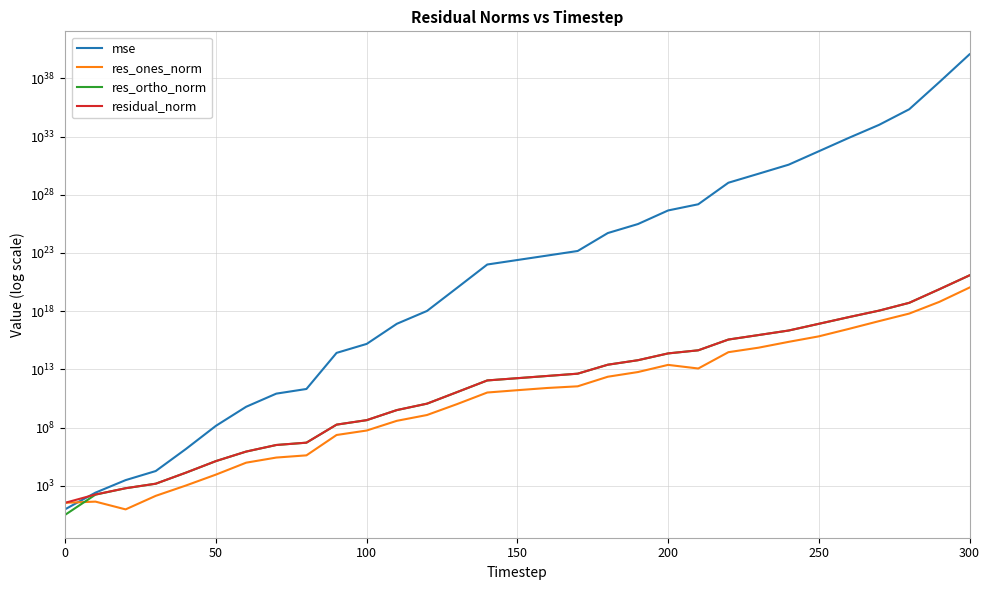

True or false: res_ones_norm and mse intersect in this chart.

True